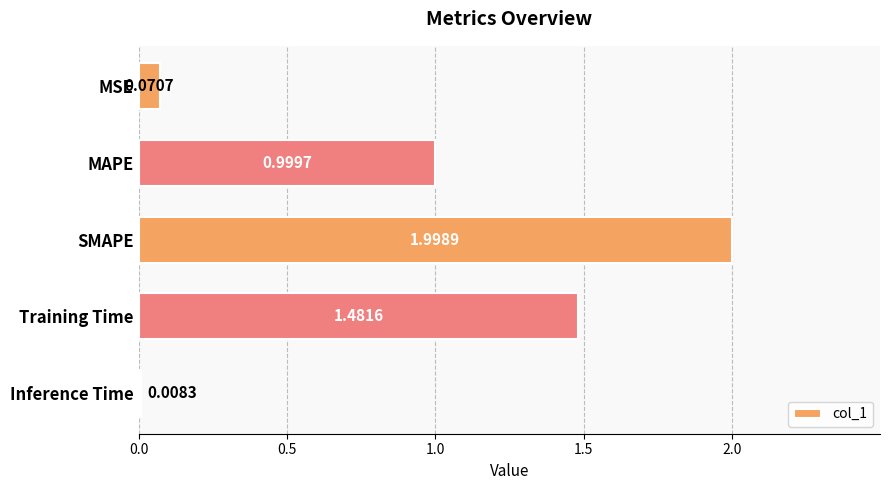

What is the label of the 3rd bar from the bottom?

SMAPE